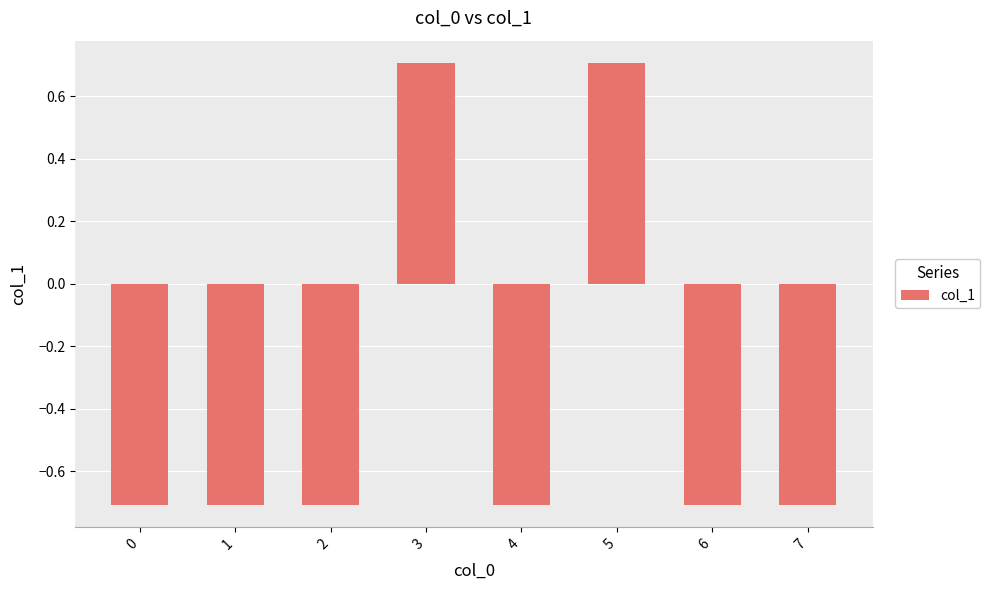

True or false: the data shows 0.7 at 3.

True